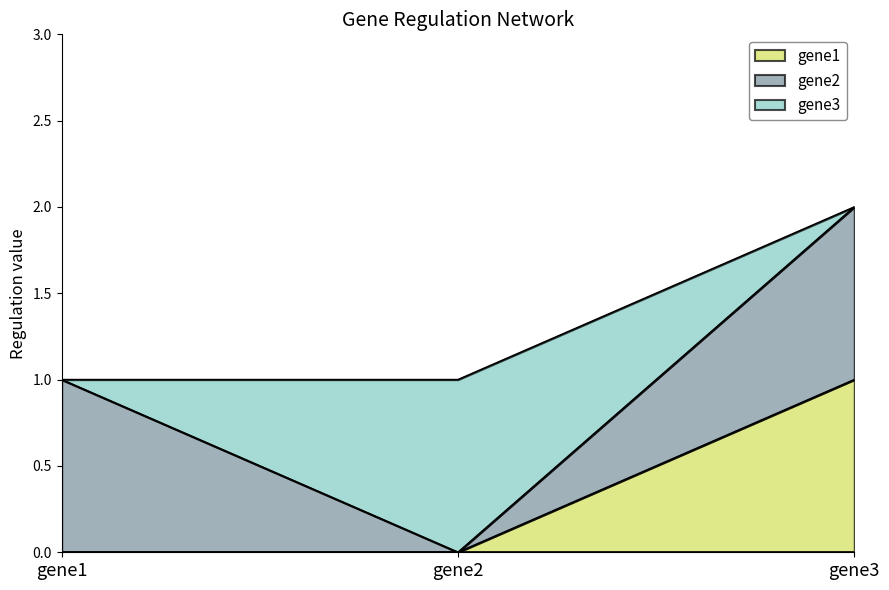

How many values in the gene2 series are below 1?

1